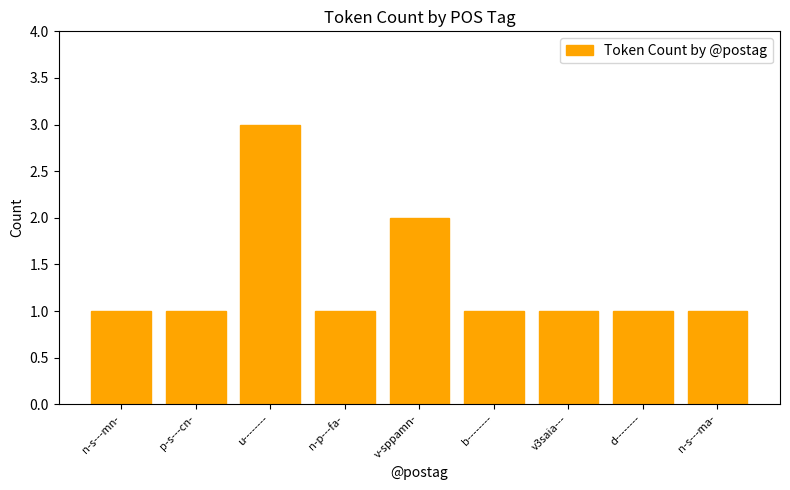

What is the value of the 5th bar from the left?

2